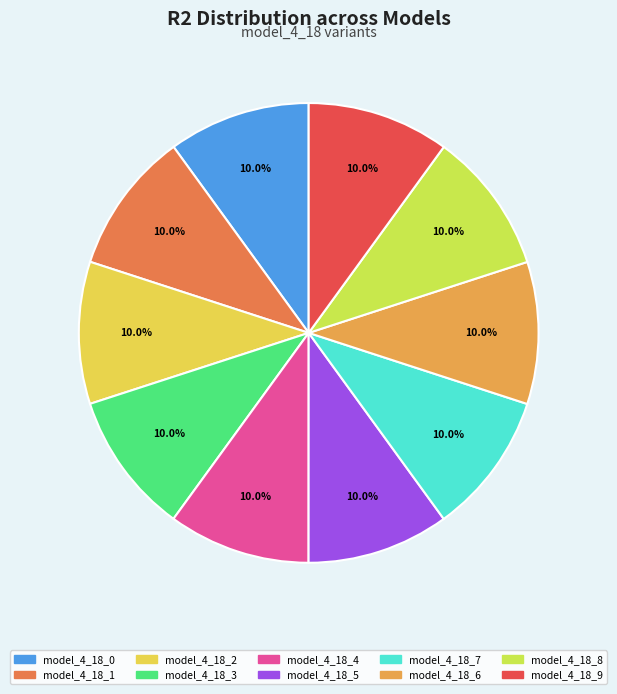

Do model_4_18_8 and model_4_18_9 together represent more than half of the pie?

No